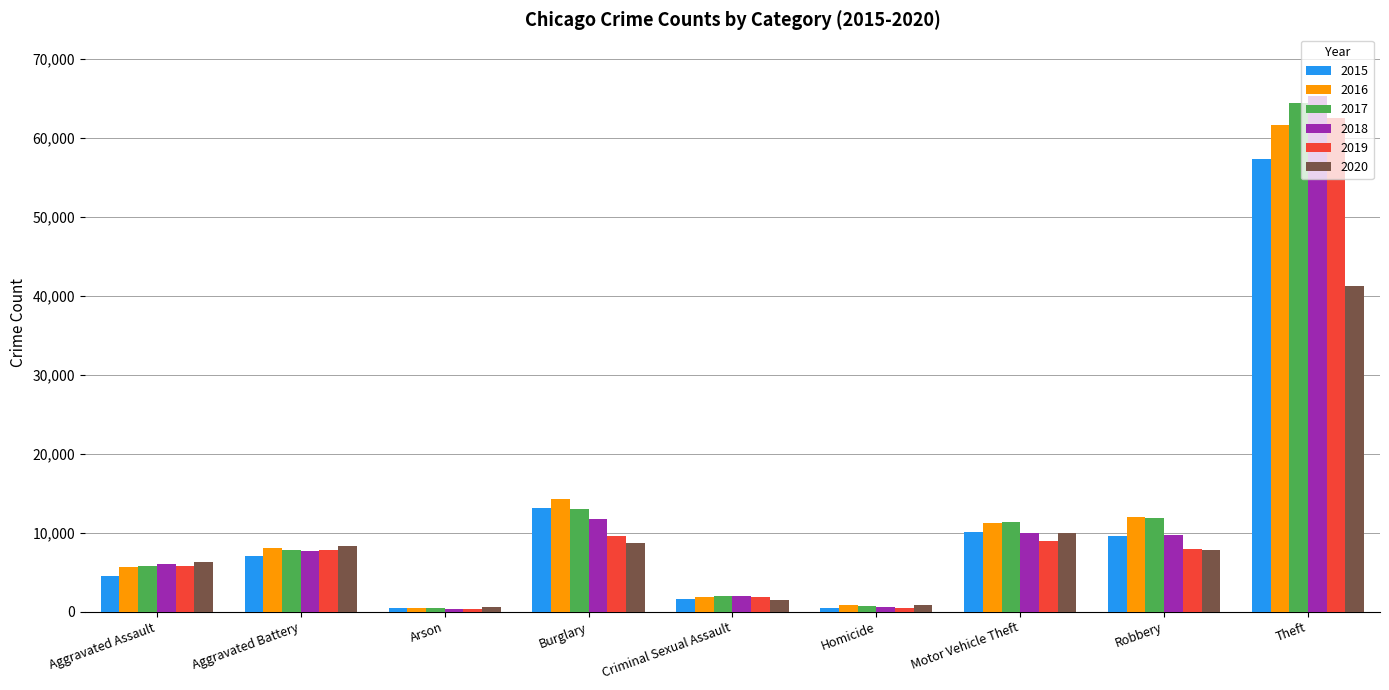

Which series has the widest spread of values?

2018